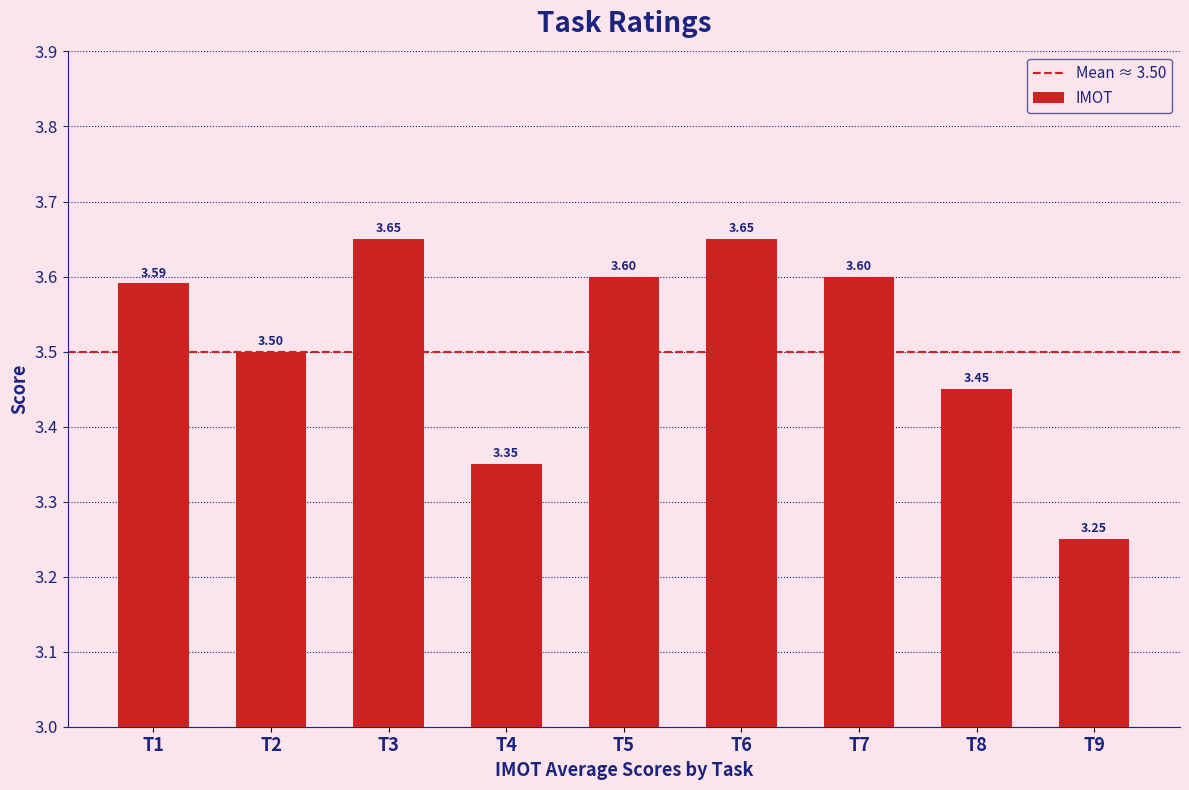

What is the difference between the maximum and minimum values?

0.4